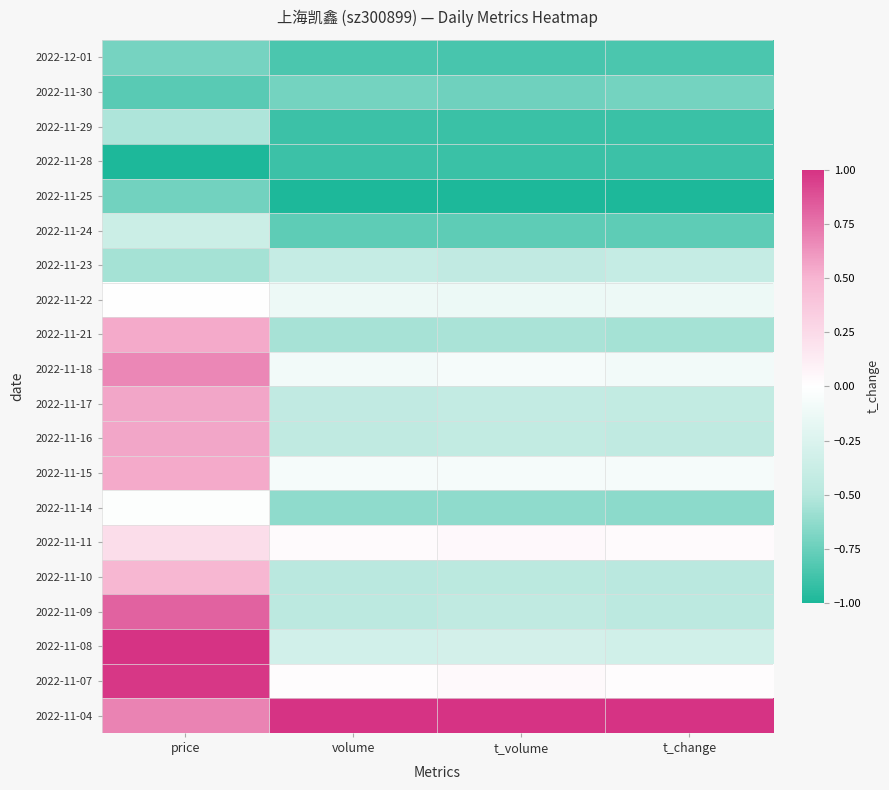

Which category has the lowest value across all series?

price